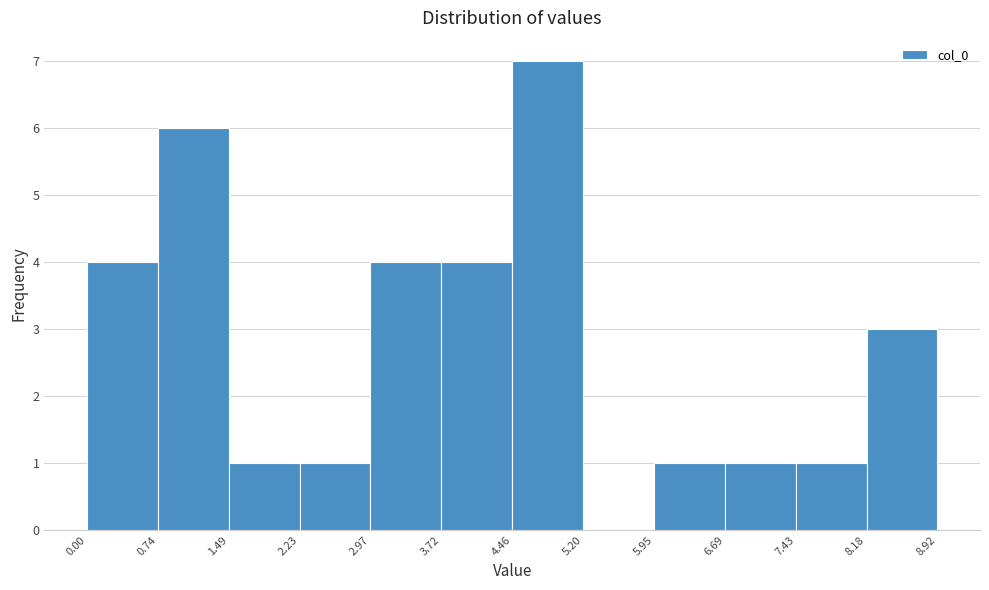

Over which range of the x-axis is the bar tallest?

4.46 to 5.20